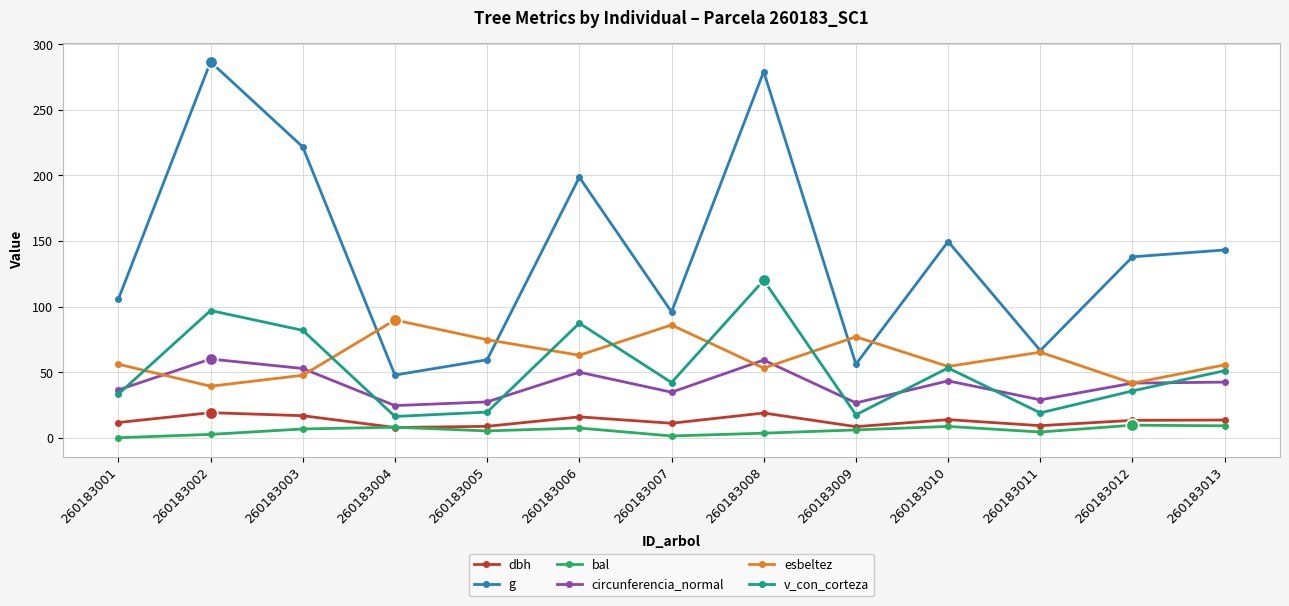

Is it true that circunferencia_normal equals 47.2 at 260183011?

False